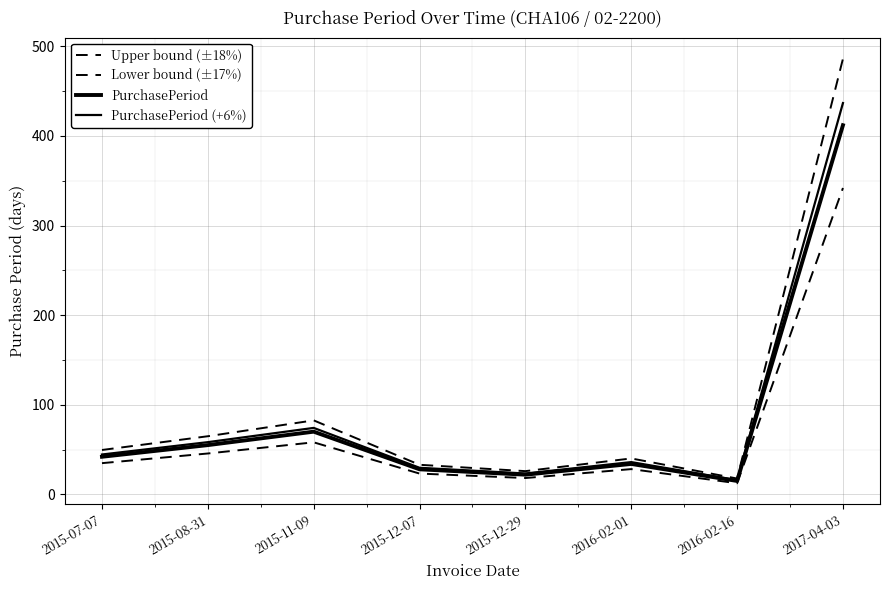

Where is the first local minimum for PurchasePeriod?

2015-12-29